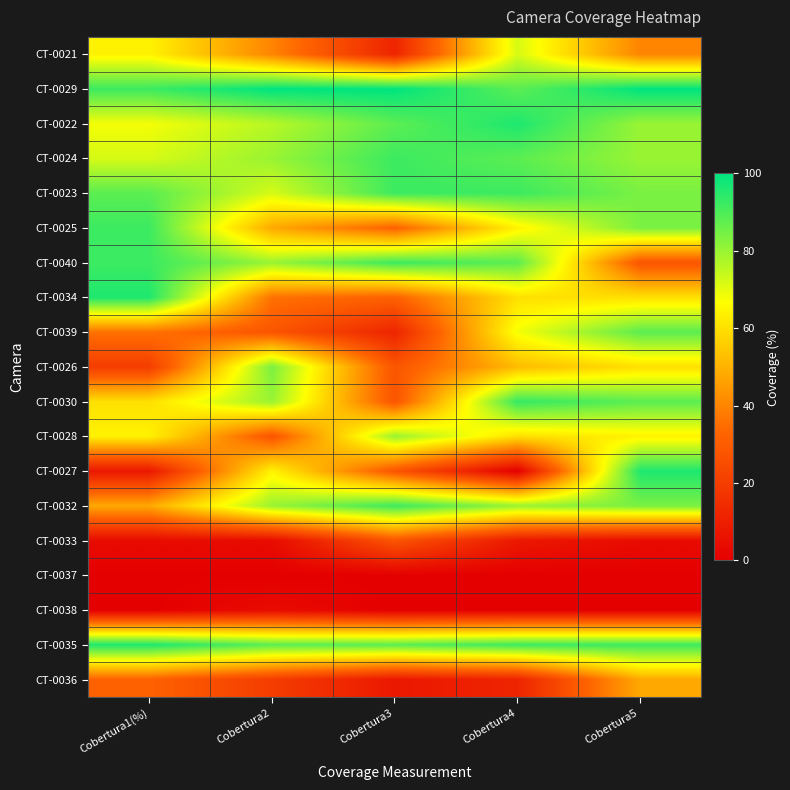

At which category is the sum across all series the highest?

Cobertura5